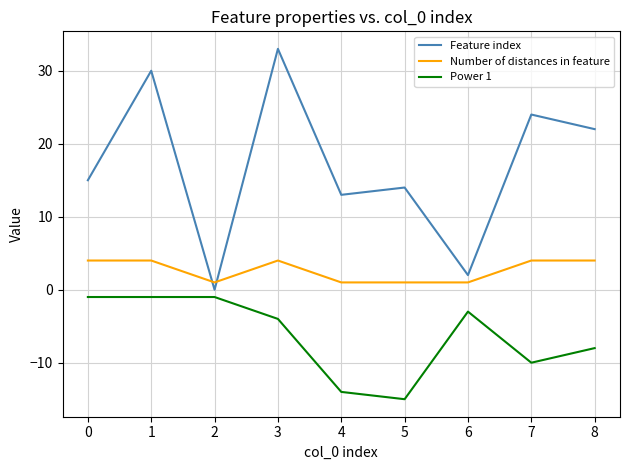

Rank the series by their average value, from highest to lowest.

Feature index, Number of distances in feature, Power 1